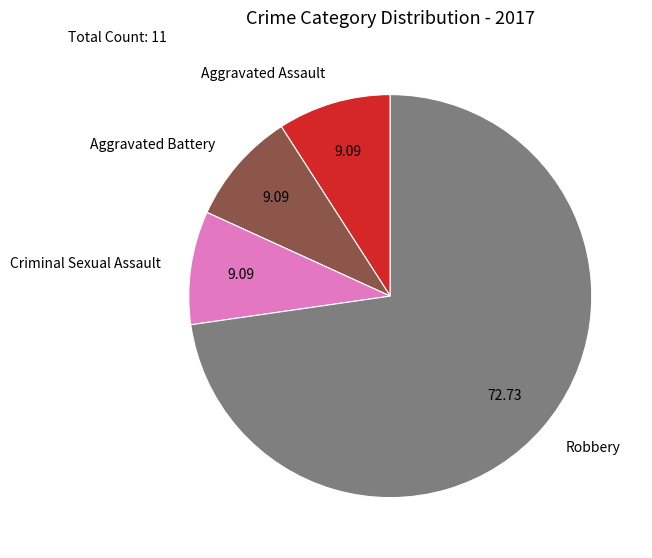

Which category has the biggest portion of the pie?

Robbery